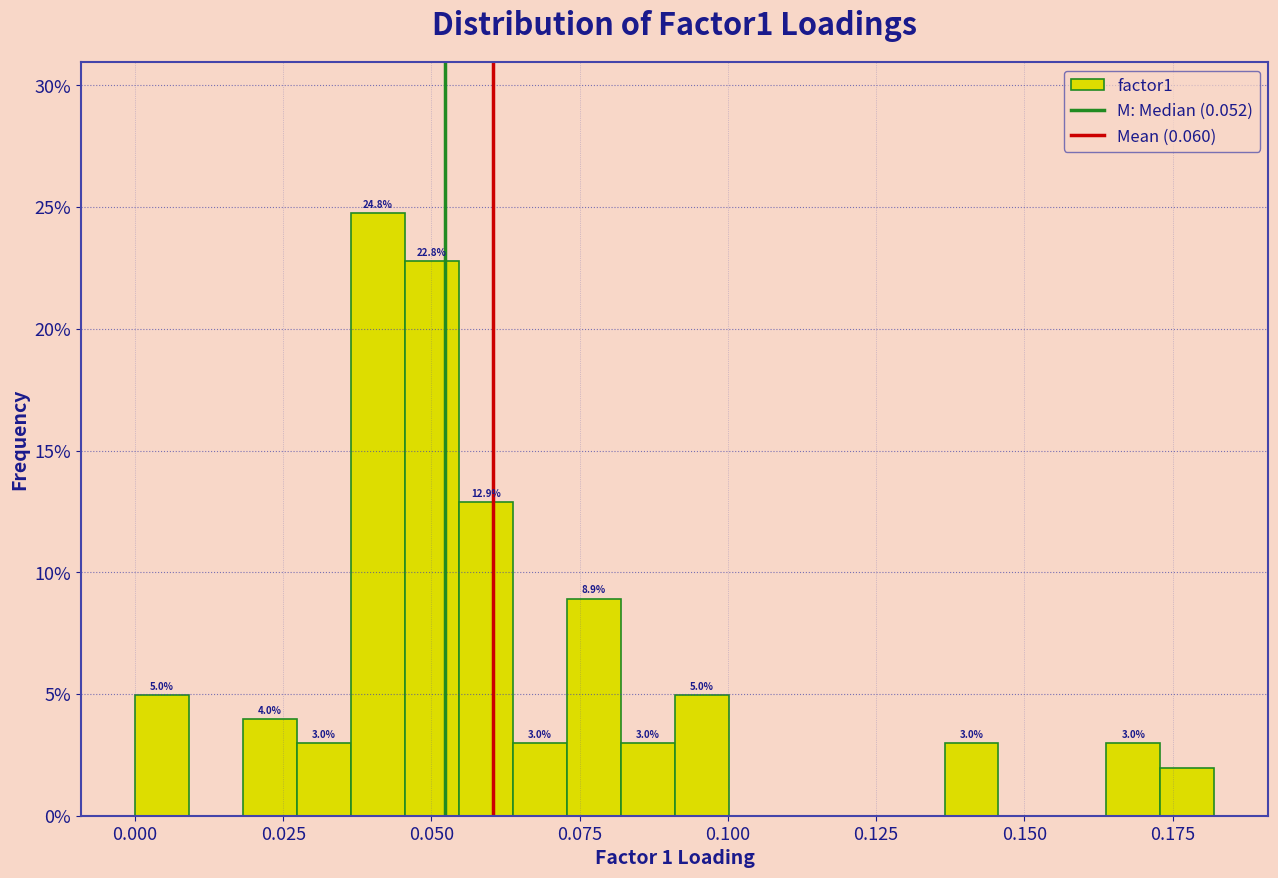

Read against the x-axis, roughly where is the centre of the tallest bar?

0.040